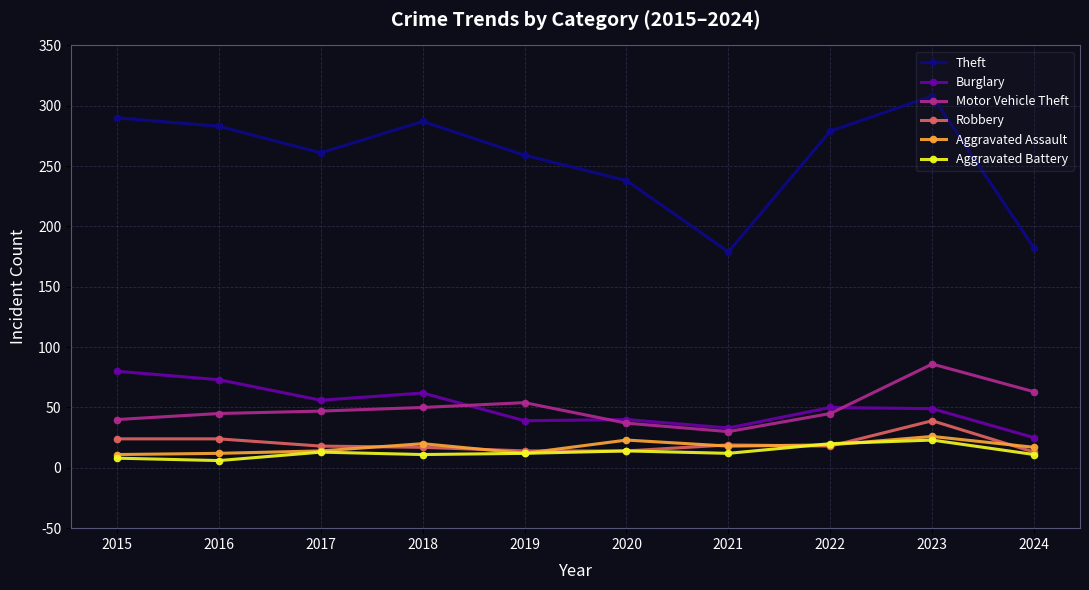

At how many categories does at least one series exceed 244?

7